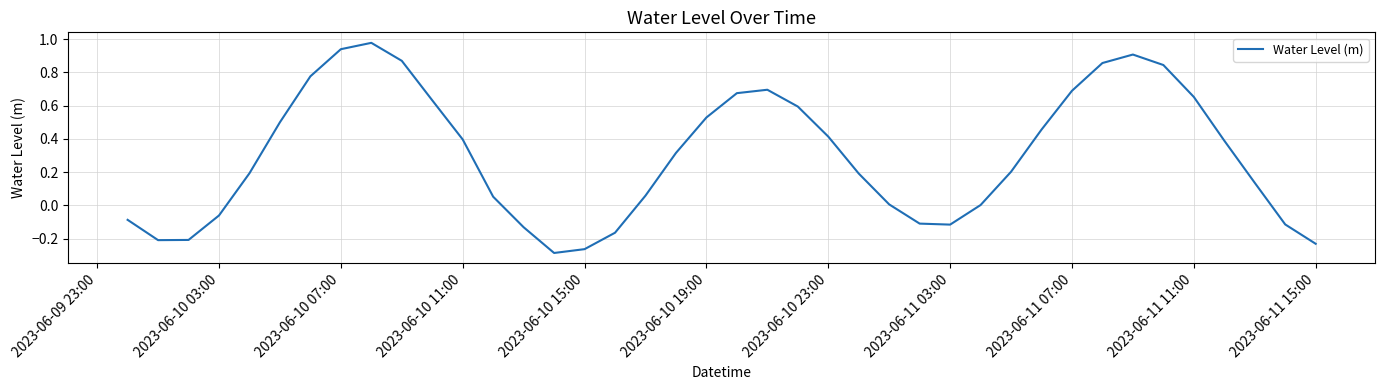

What is the sum of all values?

12.0